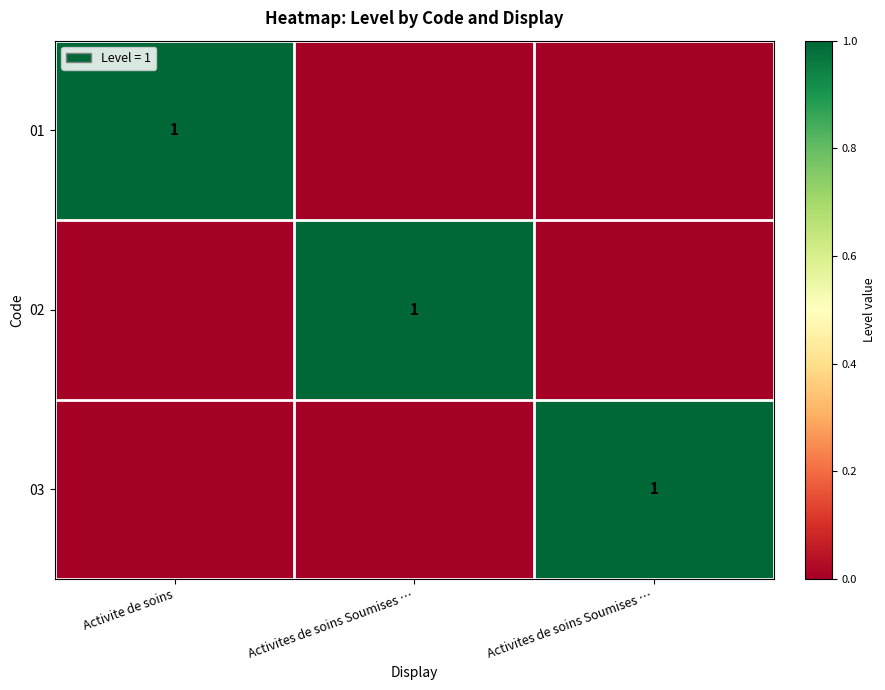

At how many categories does at least one series exceed 0?

3